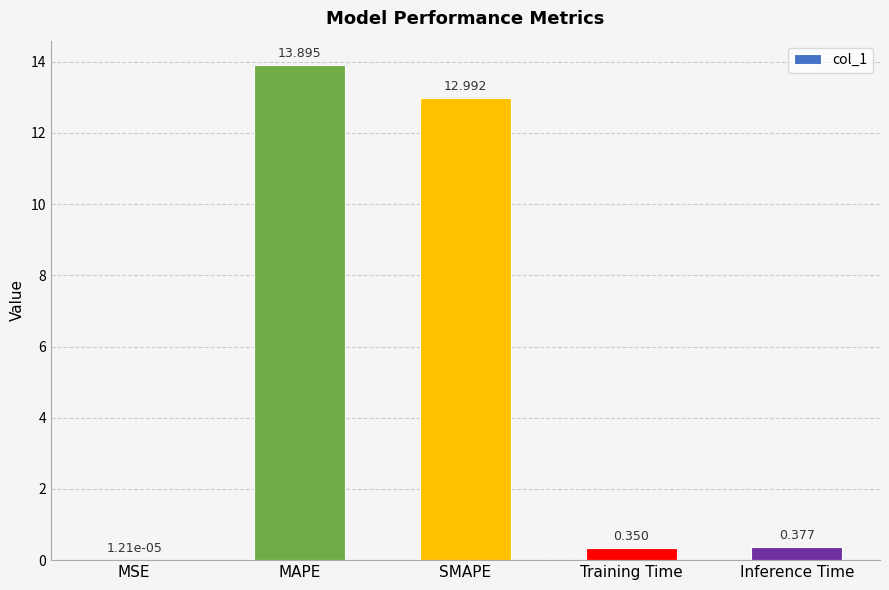

Where is the data nearest to the value 6?

Inference Time